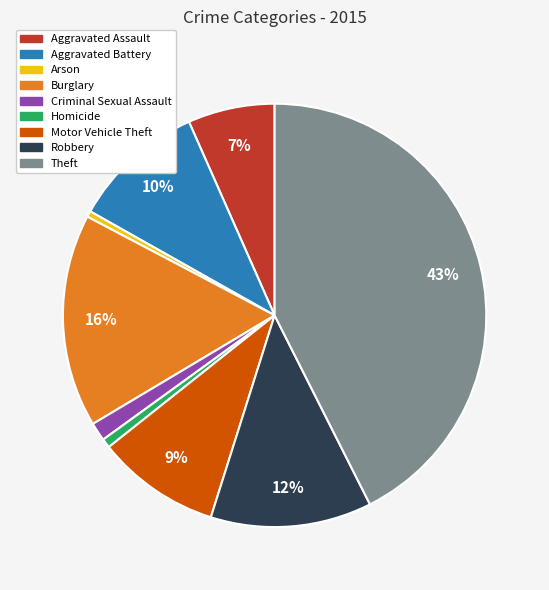

What percentage is the Robbery slice, to the nearest percent?

12%